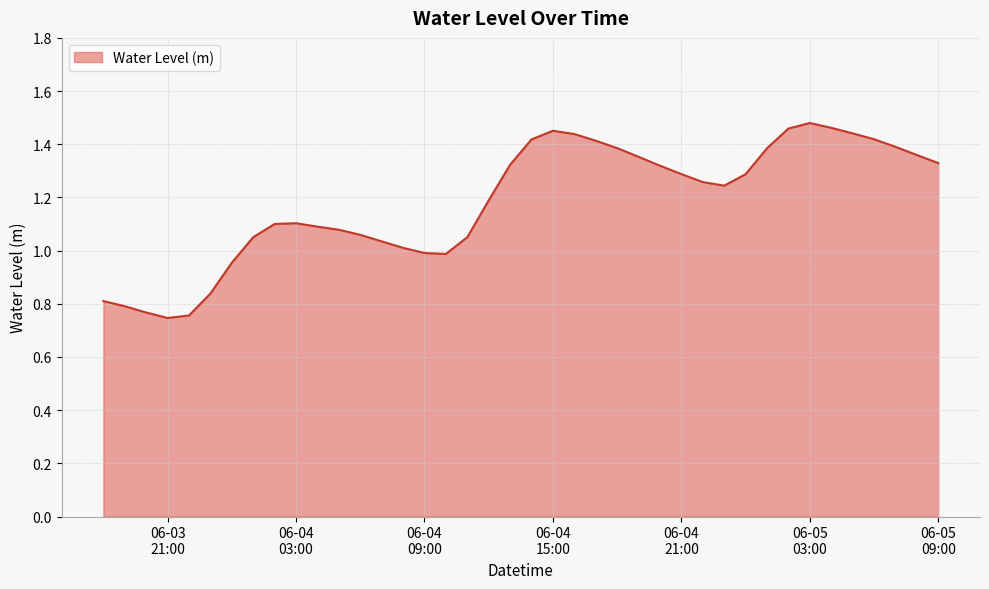

What is the difference between the maximum and second lowest values?

0.7